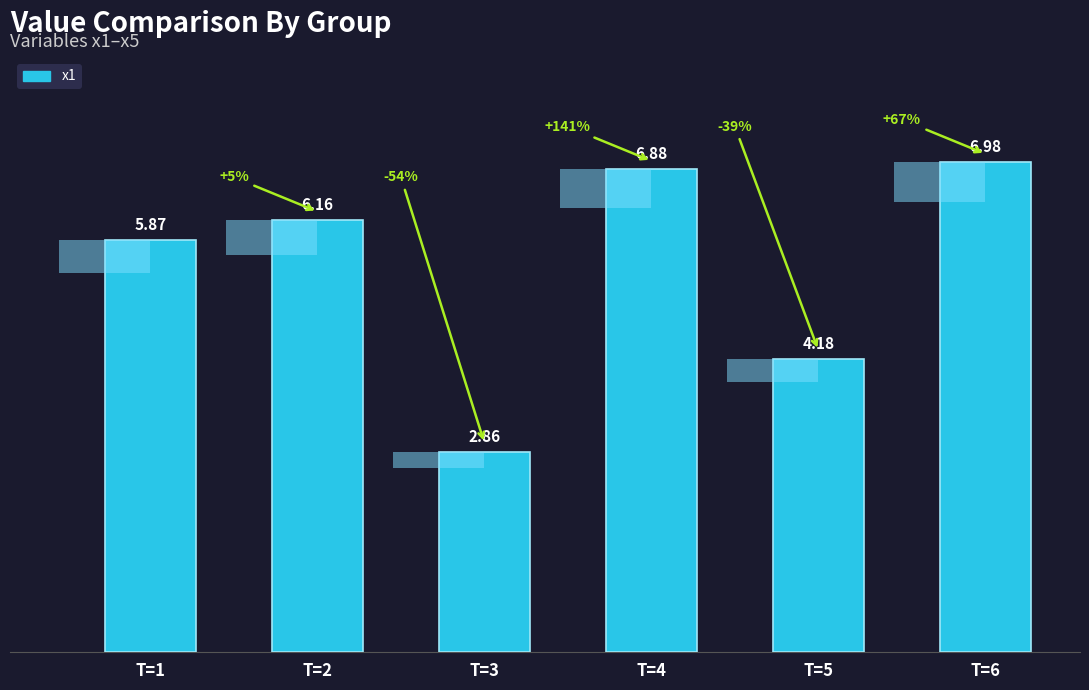

What is the difference between the values at T=1 and T=5?

1.7